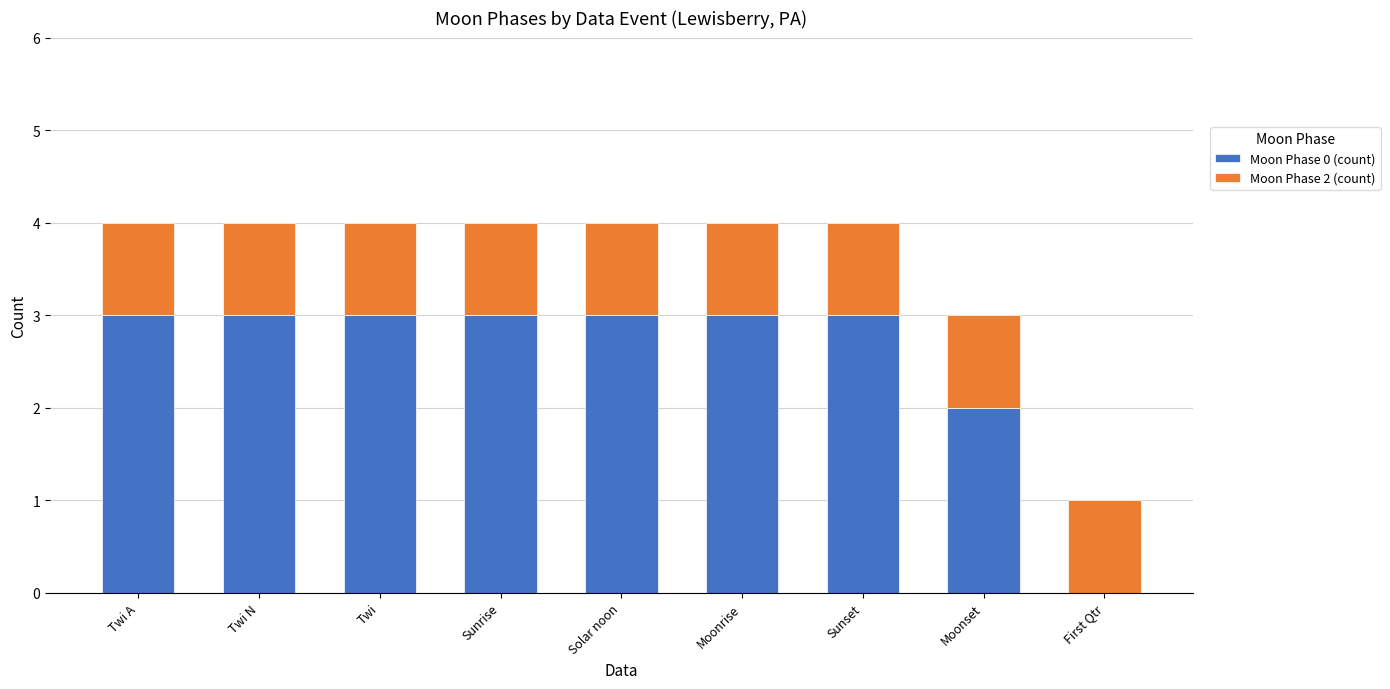

What is the total value across all series at Sunrise?

4